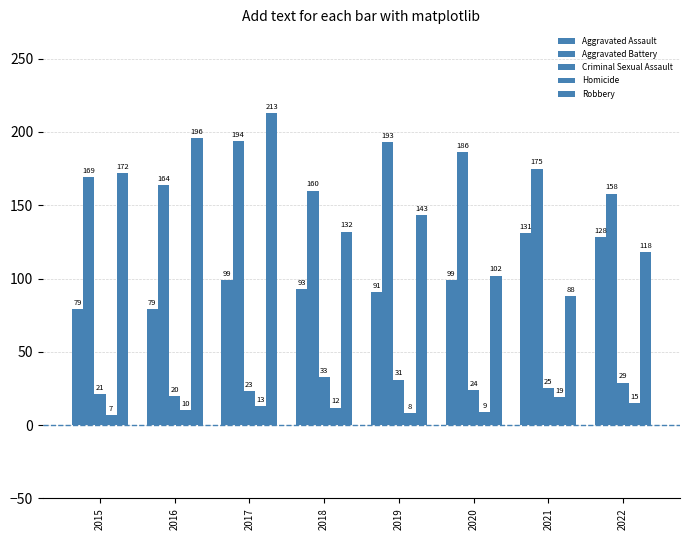

Does the chart contain stacked bars?

No